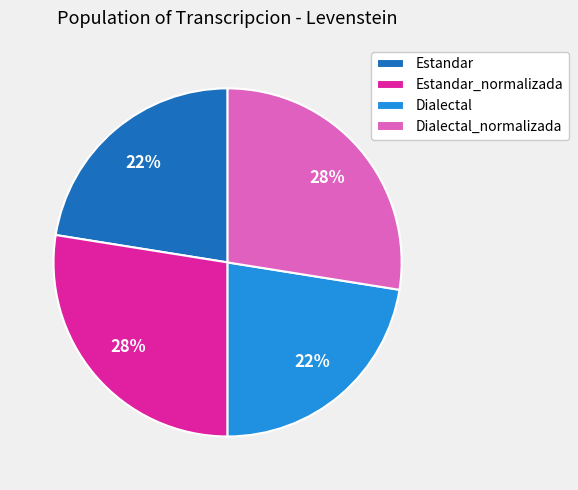

Is it true that Estandar_normalizada is 28% of the pie?

True